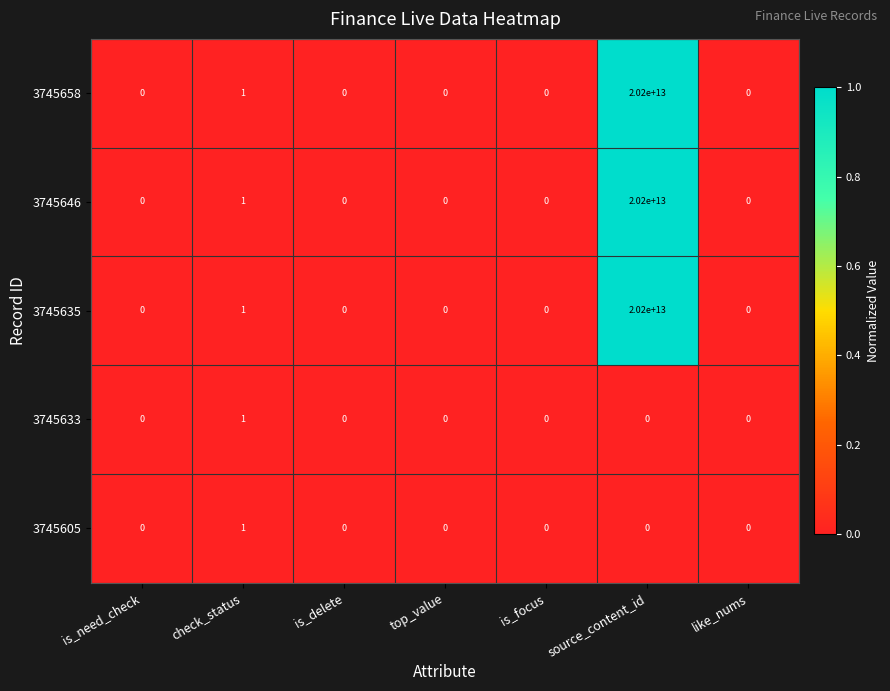

At which category is the sum across all series the highest?

source_content_id